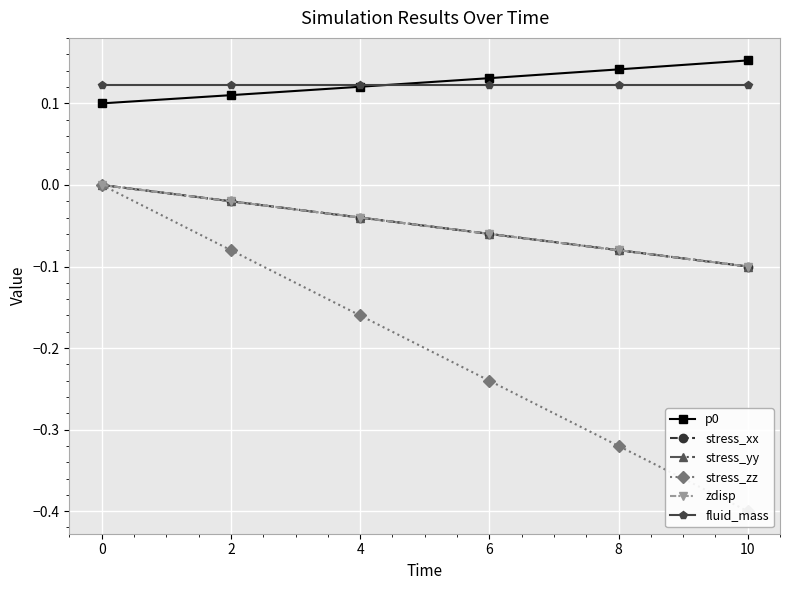

Rank the series by their maximum value, from highest to lowest.

p0, fluid_mass, stress_xx, stress_yy, stress_zz, zdisp